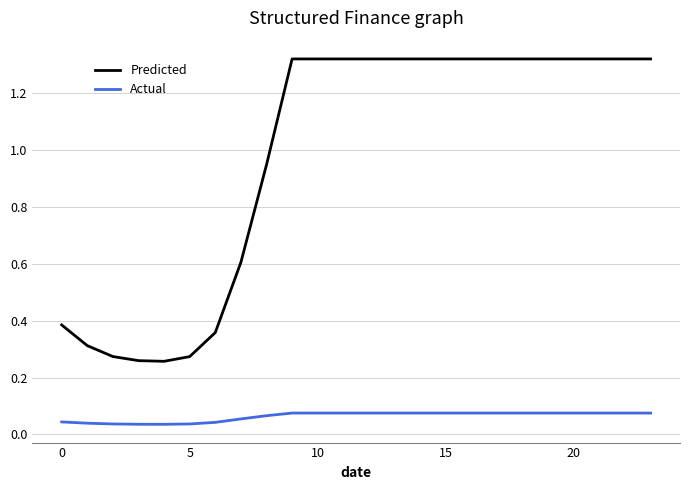

What are all the series names shown in the legend?

Predicted, Actual